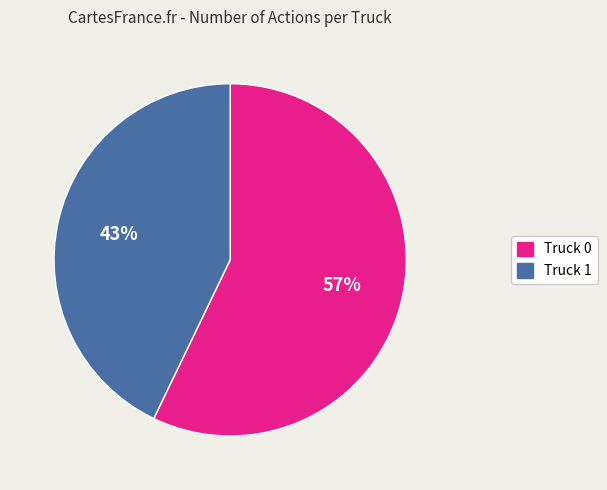

To the nearest percent, what is the difference between the largest and smallest slice percentages?

14%